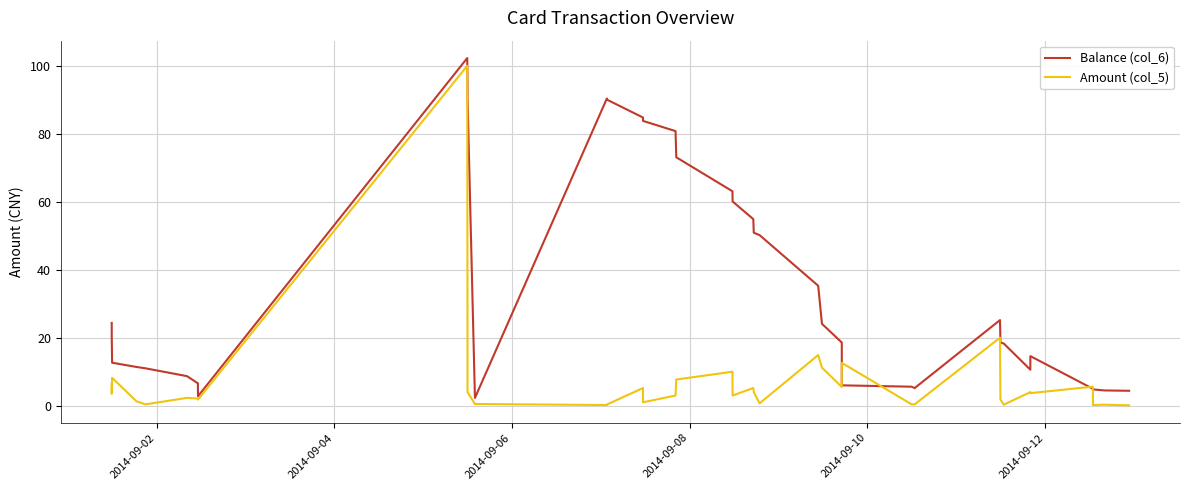

What is the maximum value shown in the chart?

102.3